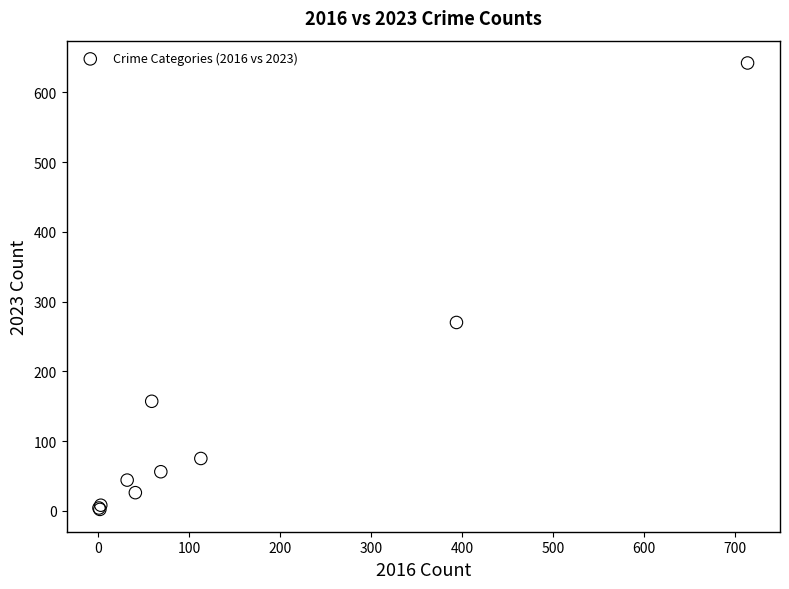

What Y value in the scatter plot is closest to 322?

270